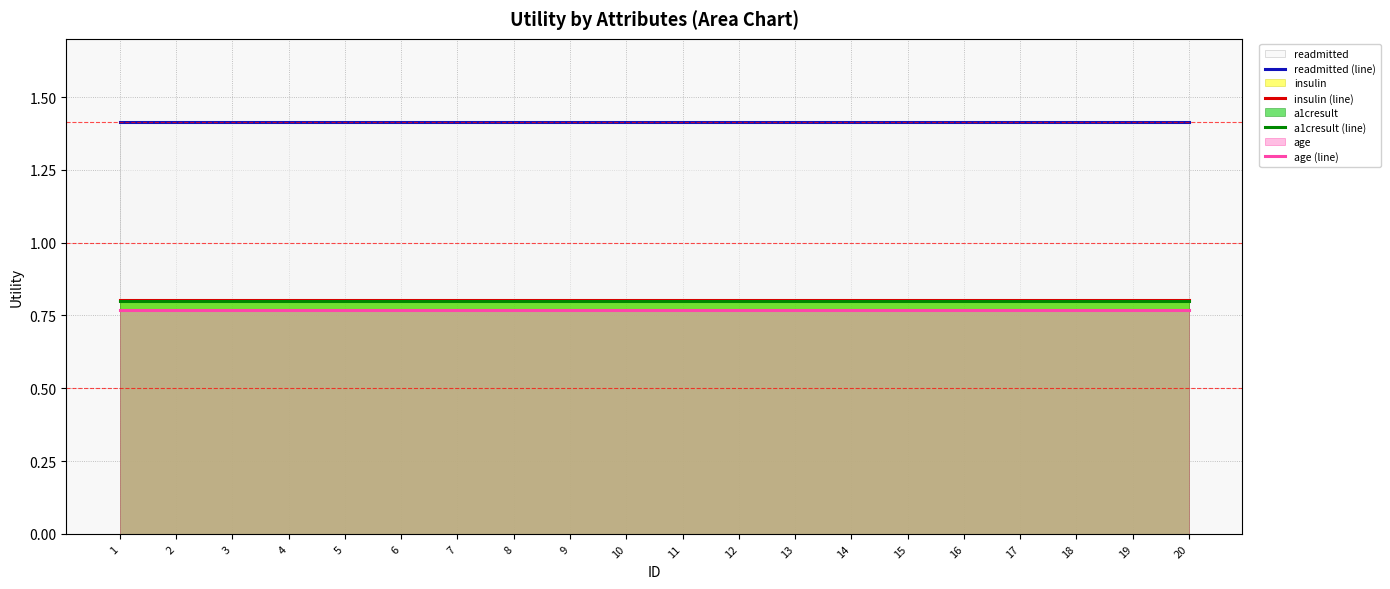

Which series has the largest total across all categories?

readmitted (line)